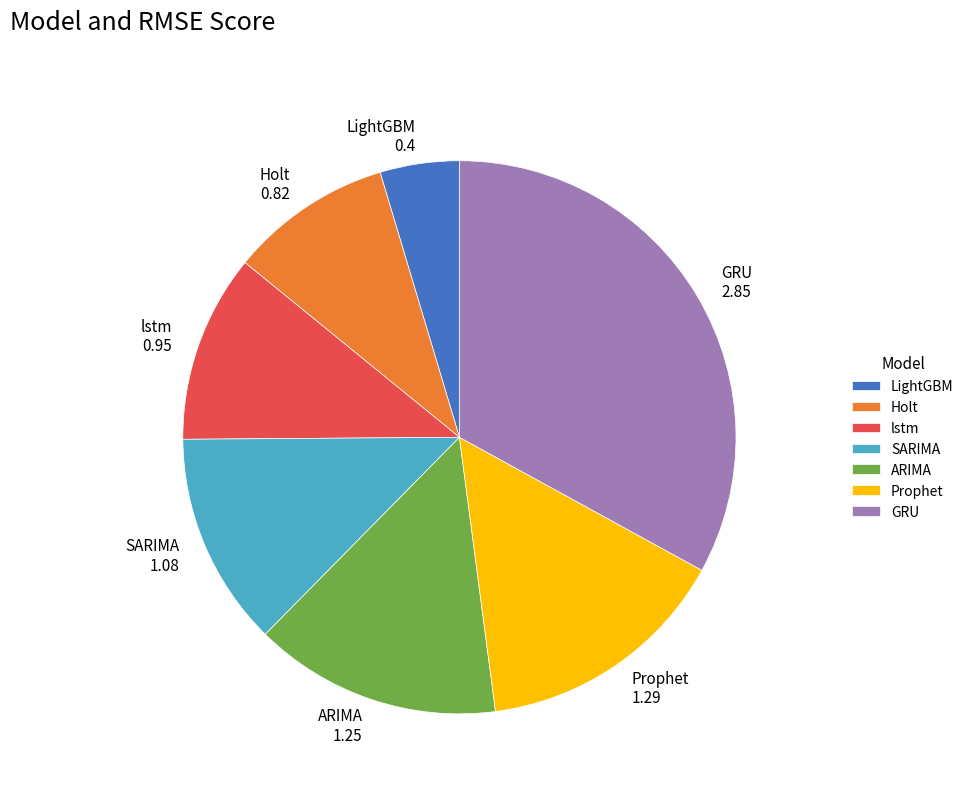

What is the ratio of the value at LightGBM to the value at SARIMA?

0.4